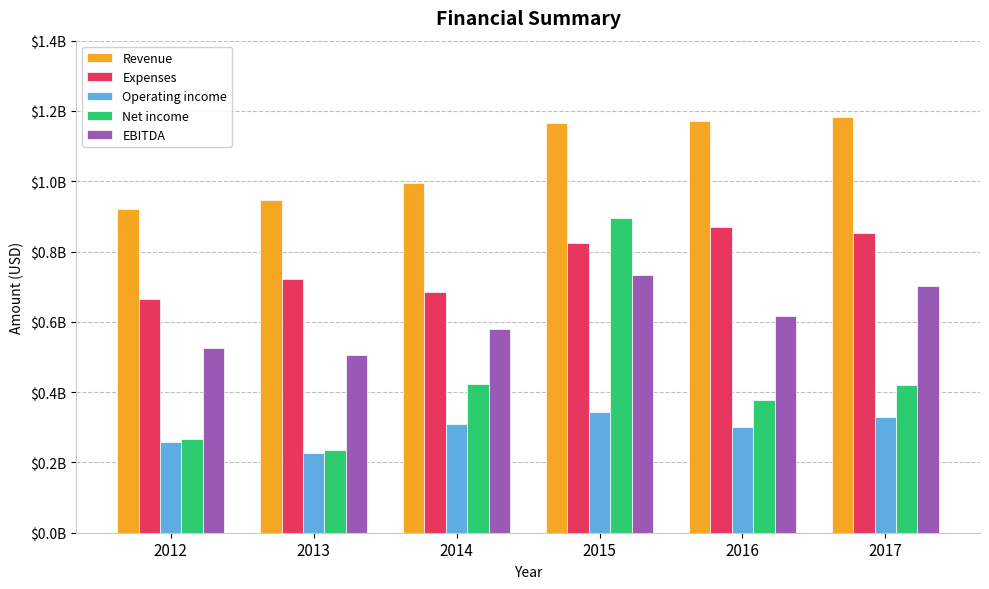

The EBITDA series shows 524406000 at 2012. True or false?

True